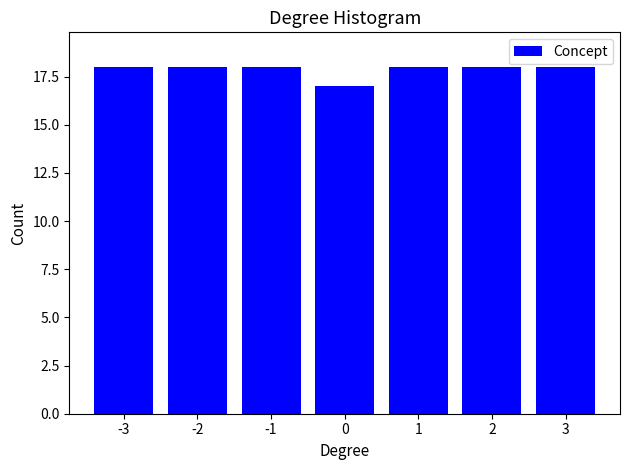

Reading left to right, list all the values displayed in this chart.

-3=18	-2=18	-1=18	0=17	1=18	2=18	3=18